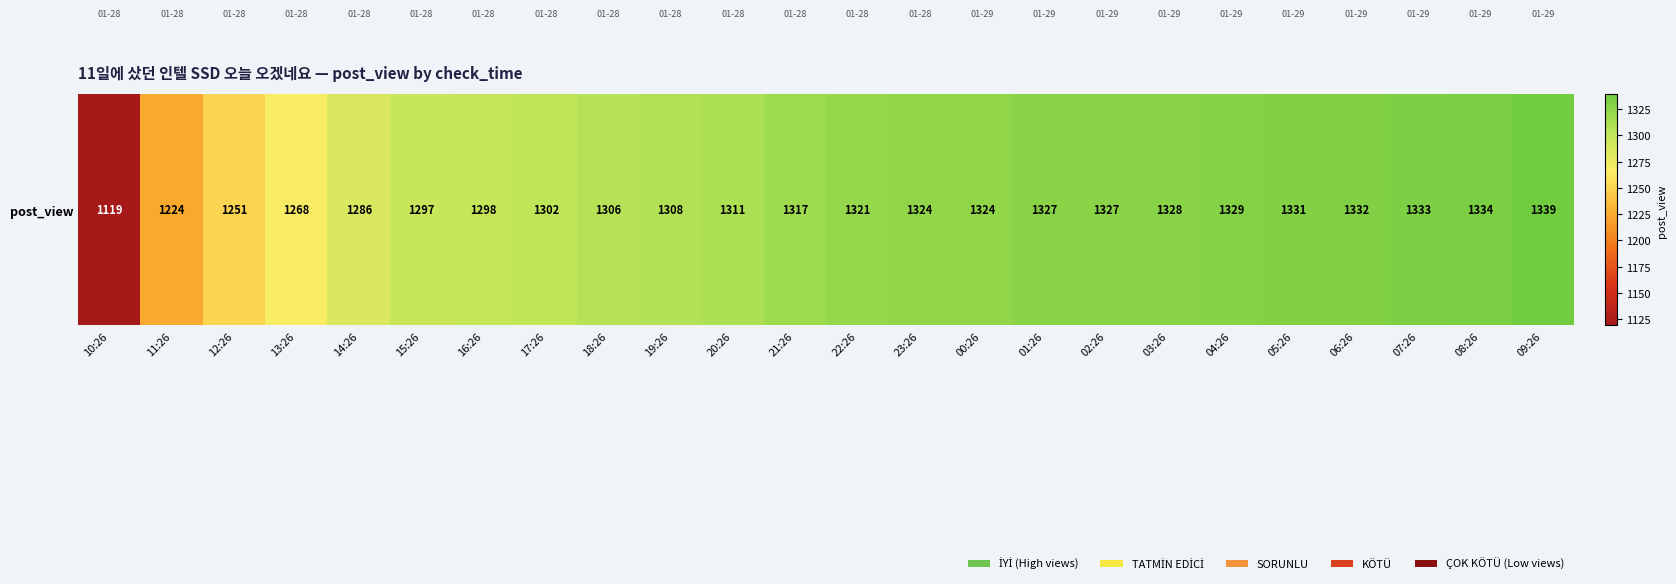

What is the difference between the values at 03:26 and 09:26?

11